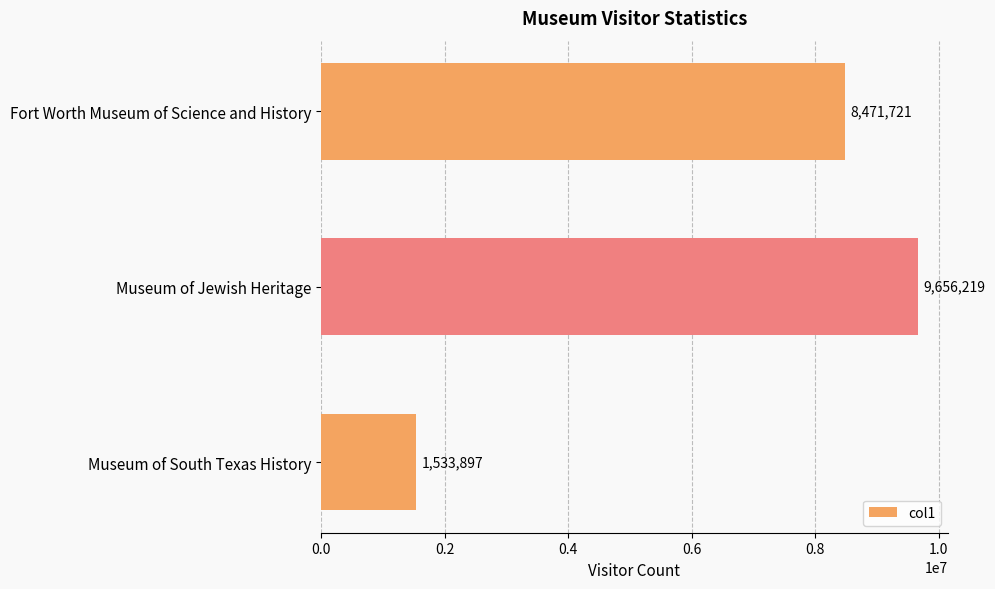

Where is the data nearest to the value 5595058?

Fort Worth Museum of Science and History